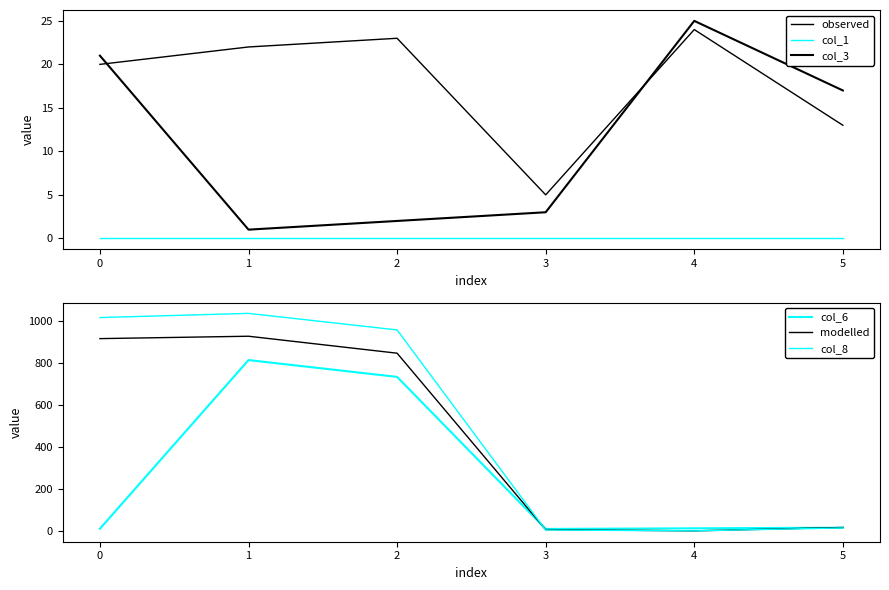

Which series ends up on top after the final intersection of modelled and col_6?

modelled